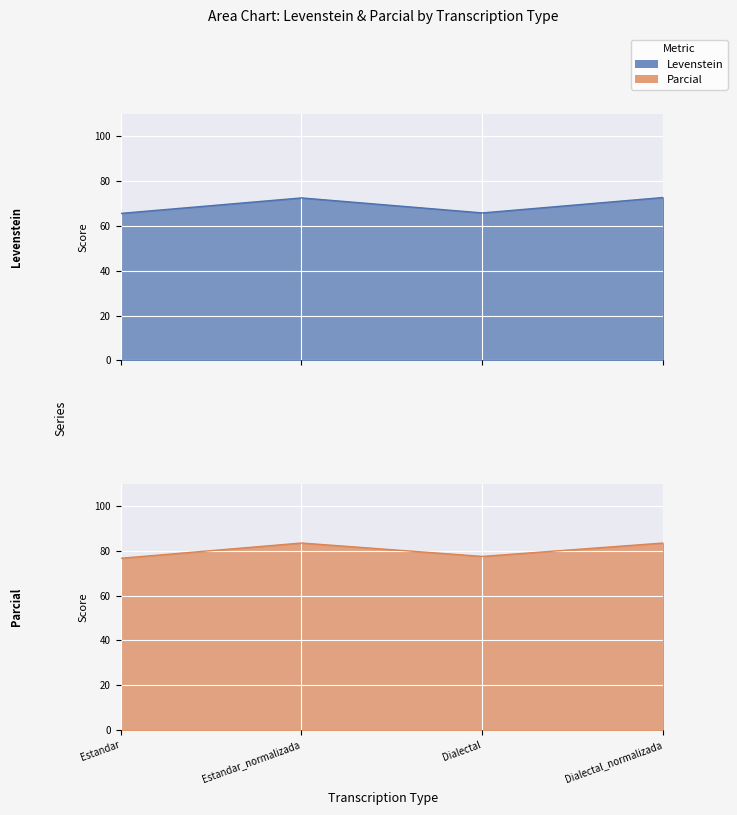

Where is Levenstein nearest to the value 69?

Dialectal